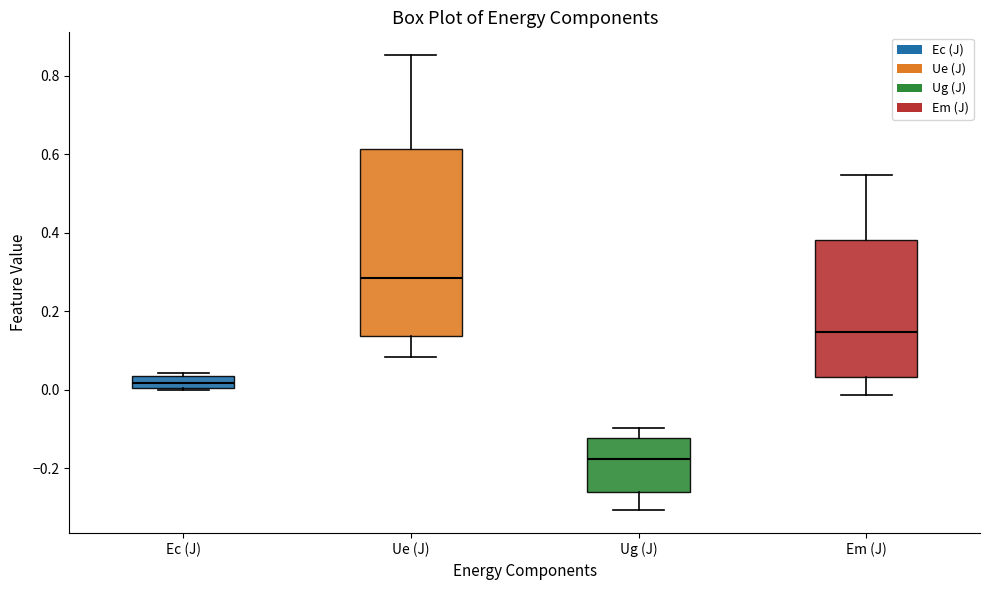

Where does the median line of the box for Ue (J) sit on the y-axis? The values are not printed on the chart, so give them approximately, as read against the axis.

0.28